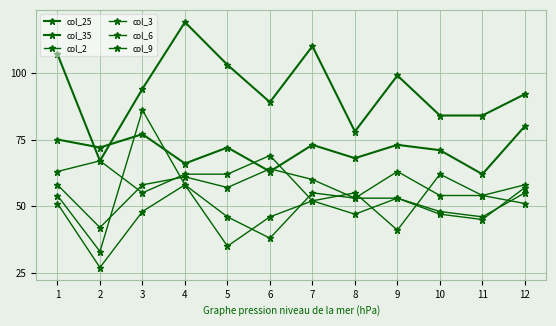

How many lines are shown in the chart?

6